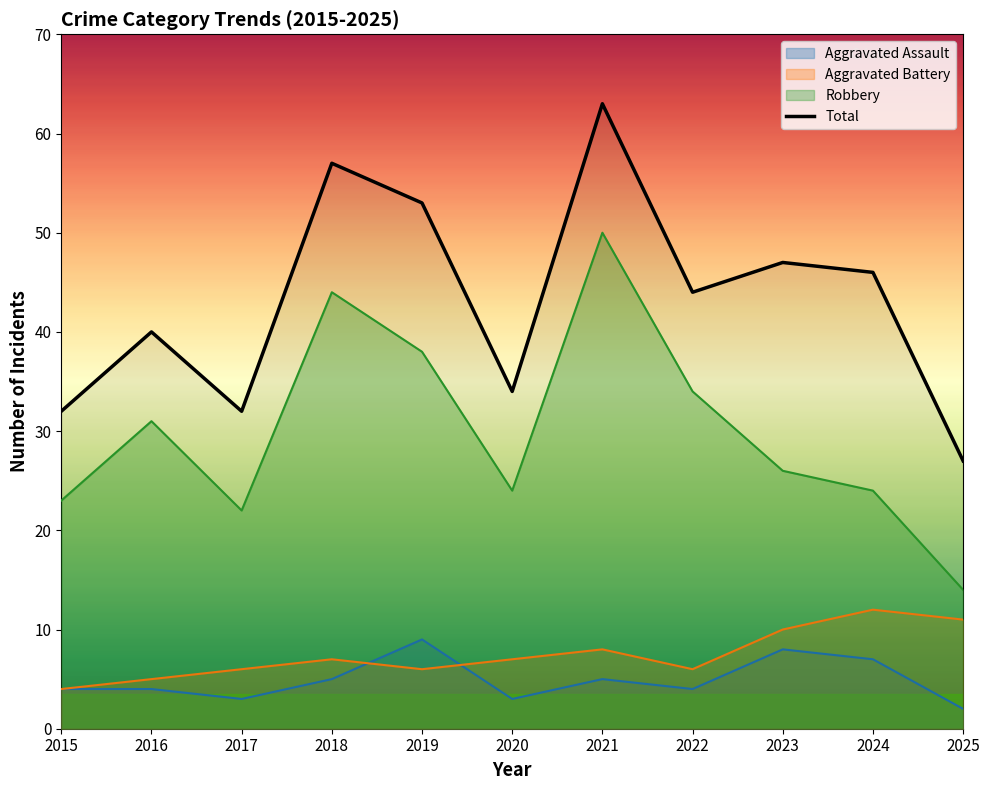

Which series has the widest spread of values?

Robbery